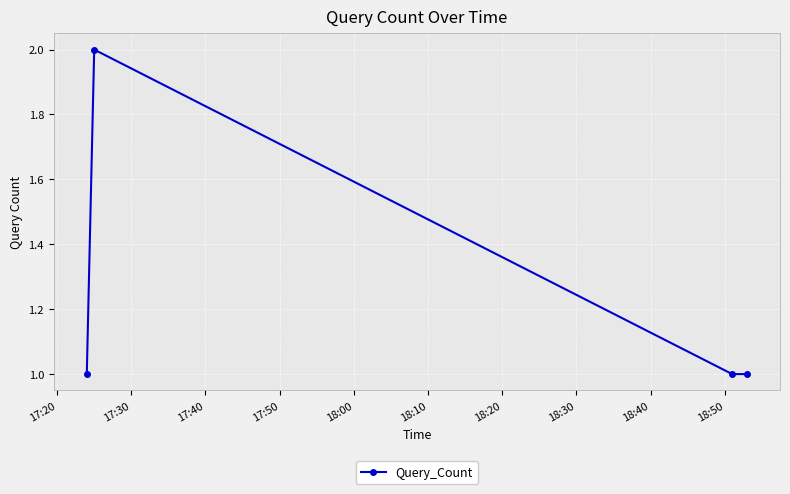

Is this an area chart (filled region under the line)?

No